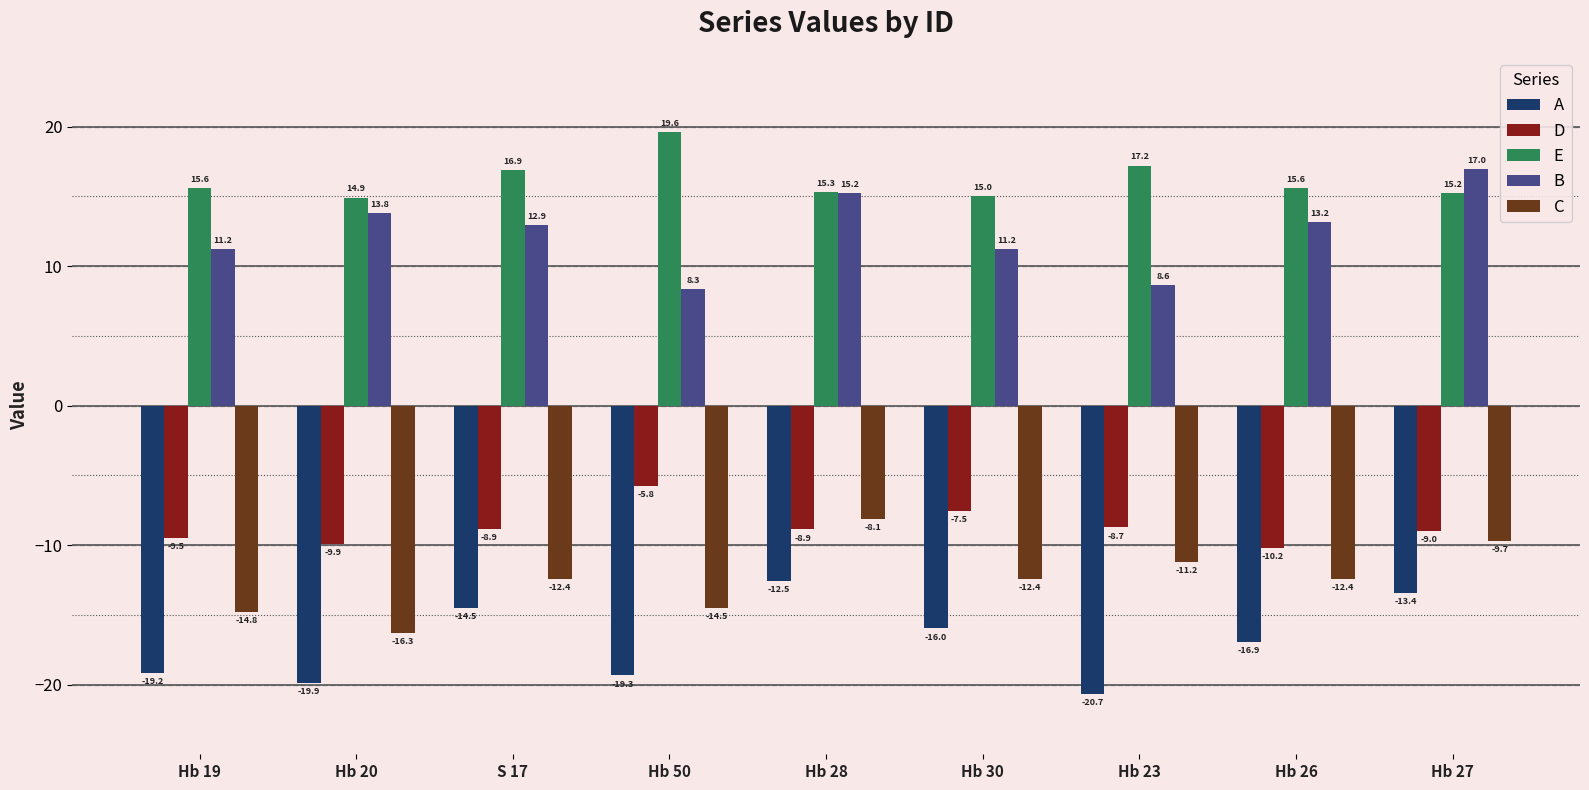

Is it true that D equals -9.9 at Hb 20?

True